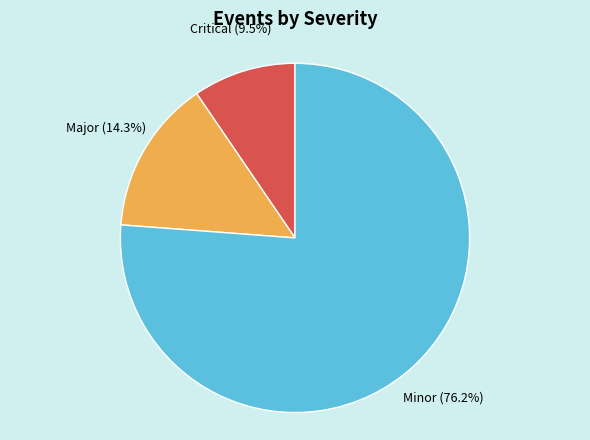

Does any single category account for the majority?

Yes